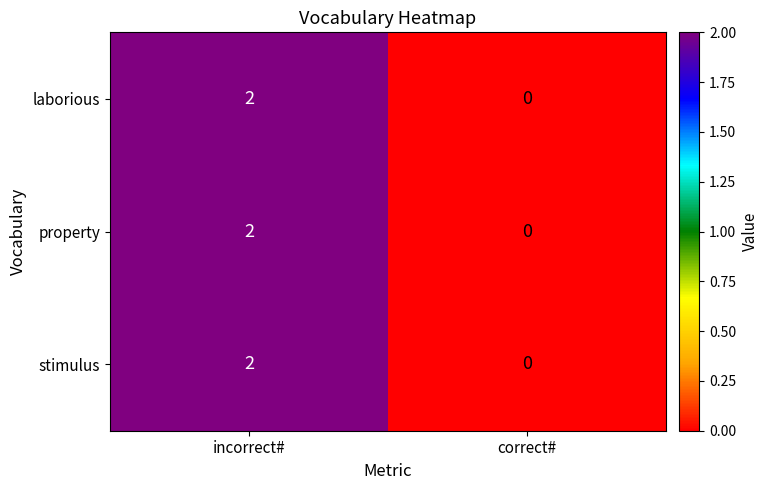

What is the total value across all series at incorrect#?

6